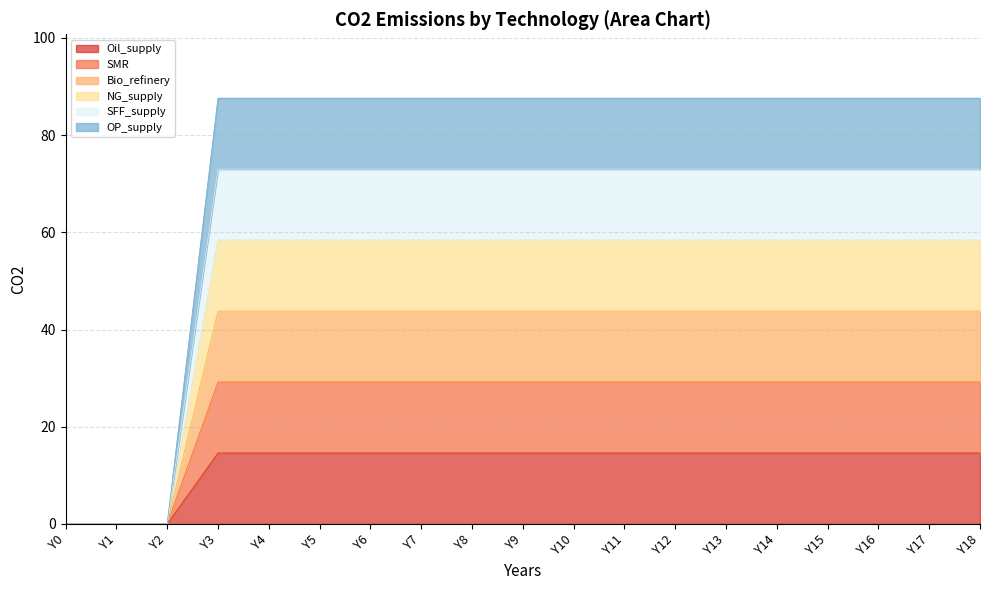

True or false: Bio_refinery and SFF_supply intersect in this chart.

False